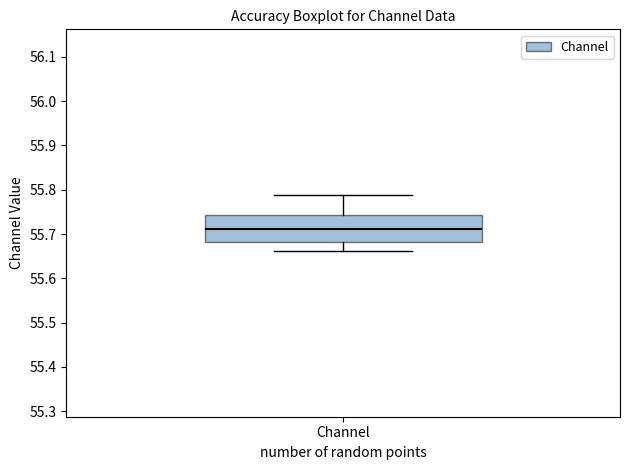

Read this box plot against the y-axis: the position of the median line, the range covered by the box, and the ends of both whiskers. The values are not printed on the chart, so give them approximately, as read against the axis.

median 55.71, box 55.68 to 55.74, whiskers 55.66 to 55.79